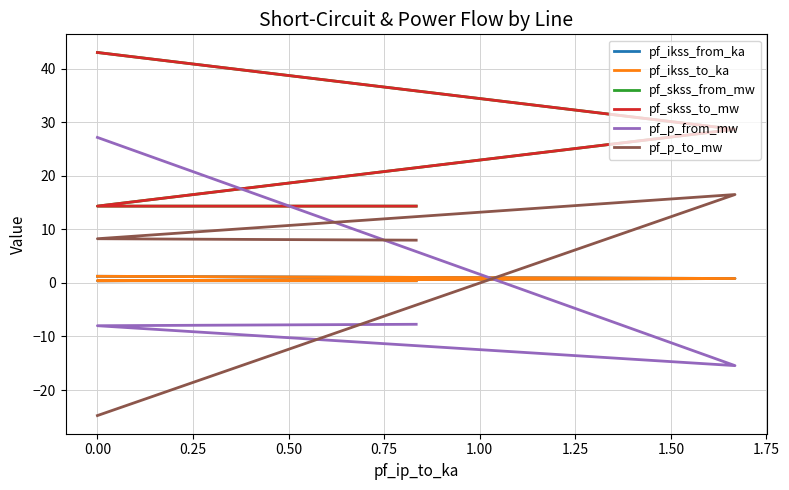

What is the difference between the highest and lowest values at 0.00?

67.8